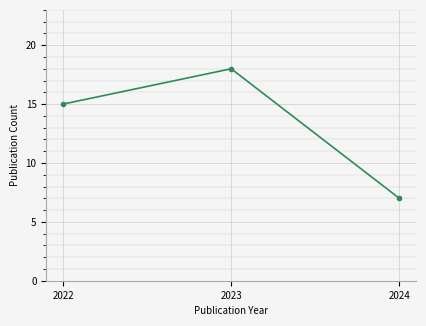

What is the change in value from 2022 to 2023?

+3